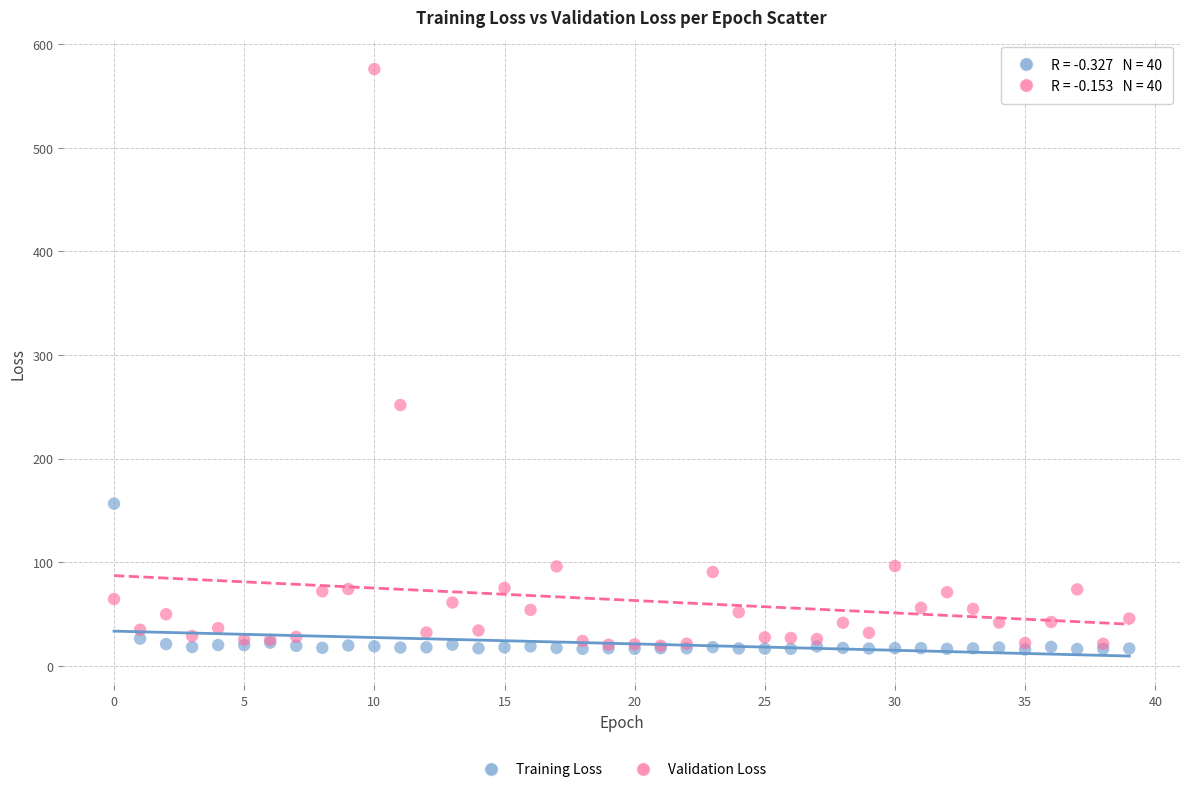

Which series has the widest spread of Y values?

Validation Loss